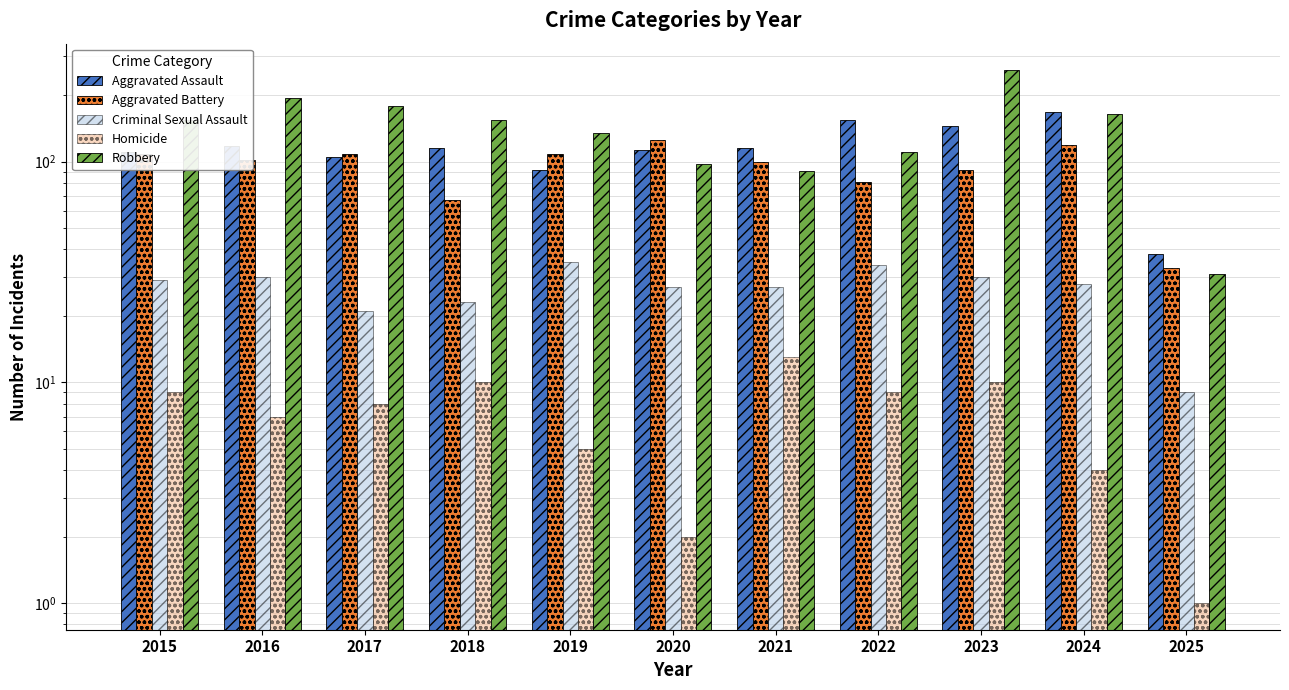

Which series has the largest total across all categories?

Robbery